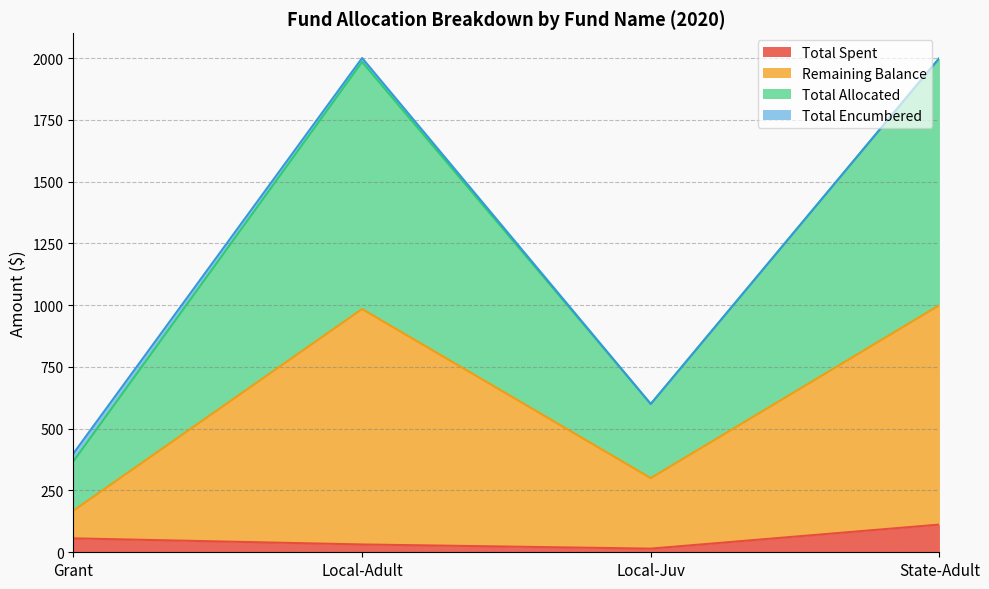

The Total Spent series shows 112.1 at State-Adult. True or false?

True